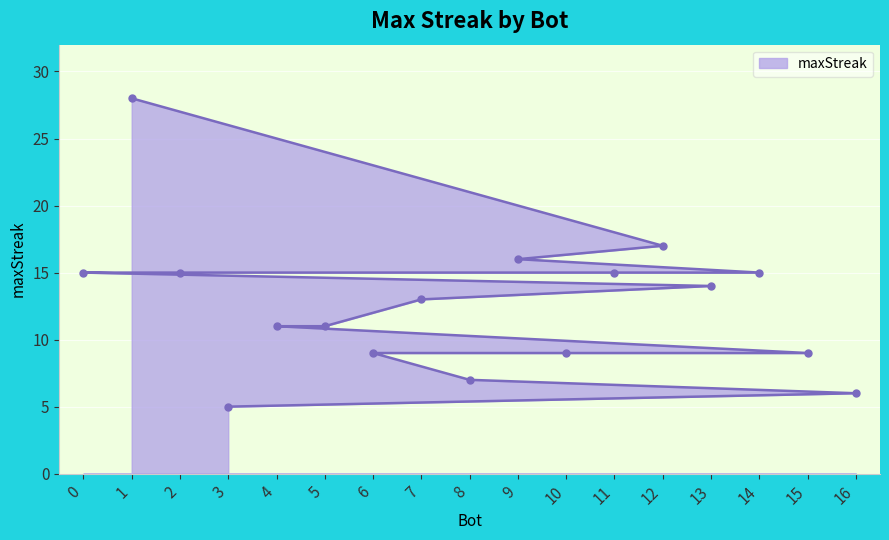

Reading left to right, transcribe all the data shown in this chart.

0=15	1=28	2=15	3=5	4=11	5=11	6=9	7=13	8=7	9=16	10=9	11=15	12=17	13=14	14=15	15=9	16=6